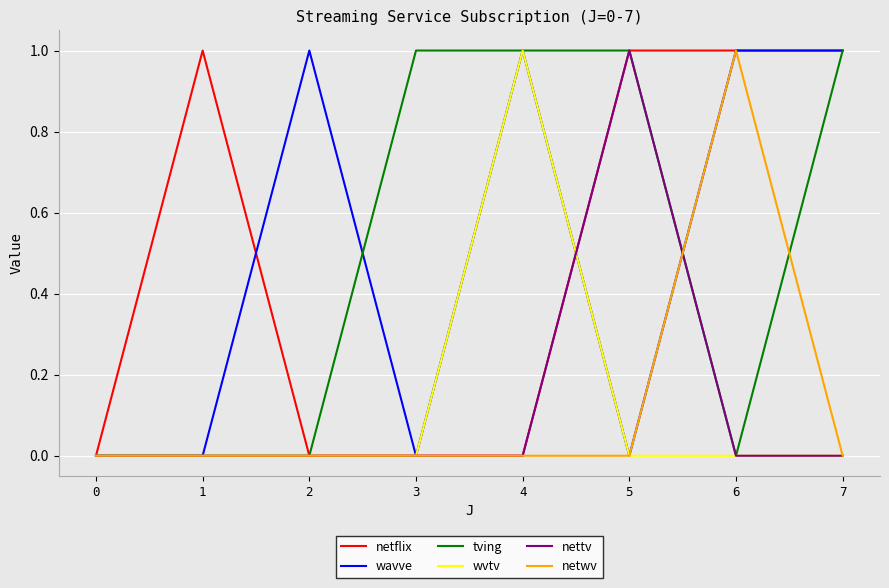

Is the value of tving at 2 greater than the value of wavve at 4?

No